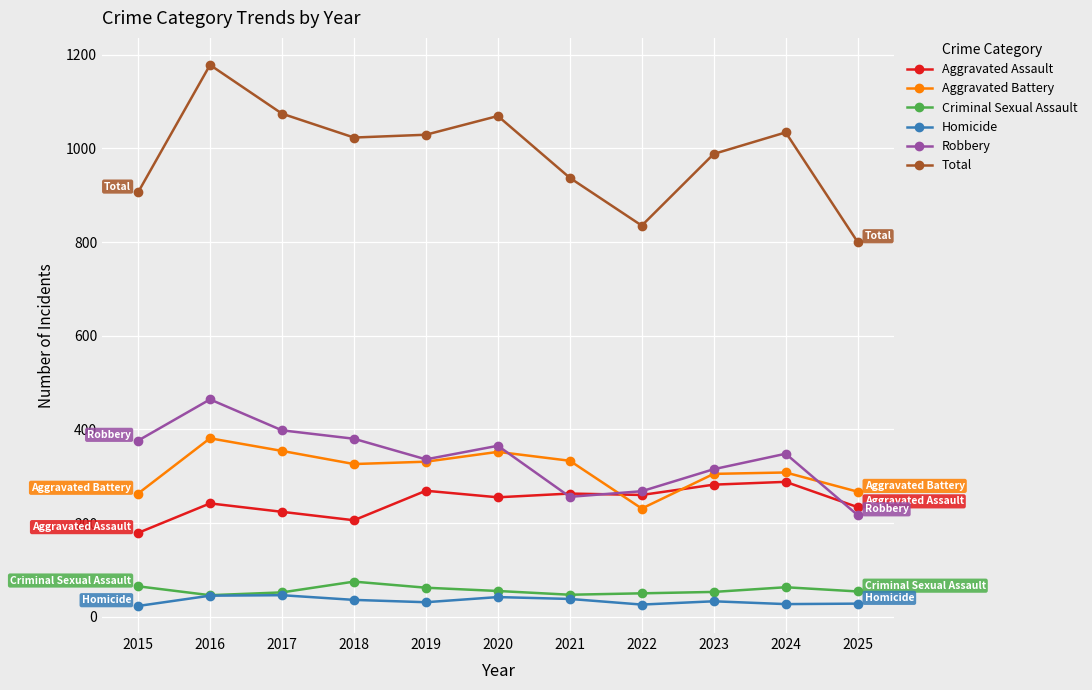

Is it true that Total equals 800 at 2025?

True